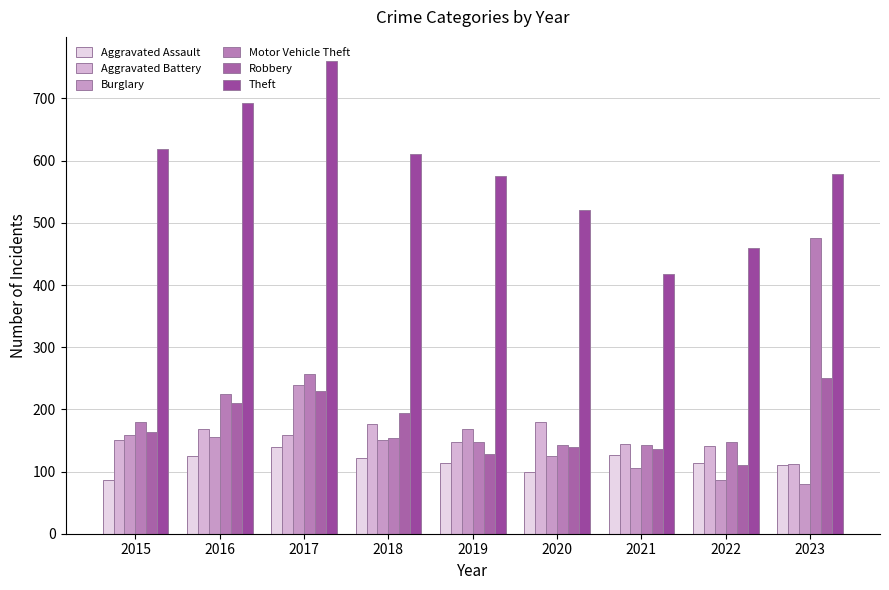

What is the sum of all Robbery values?

1562